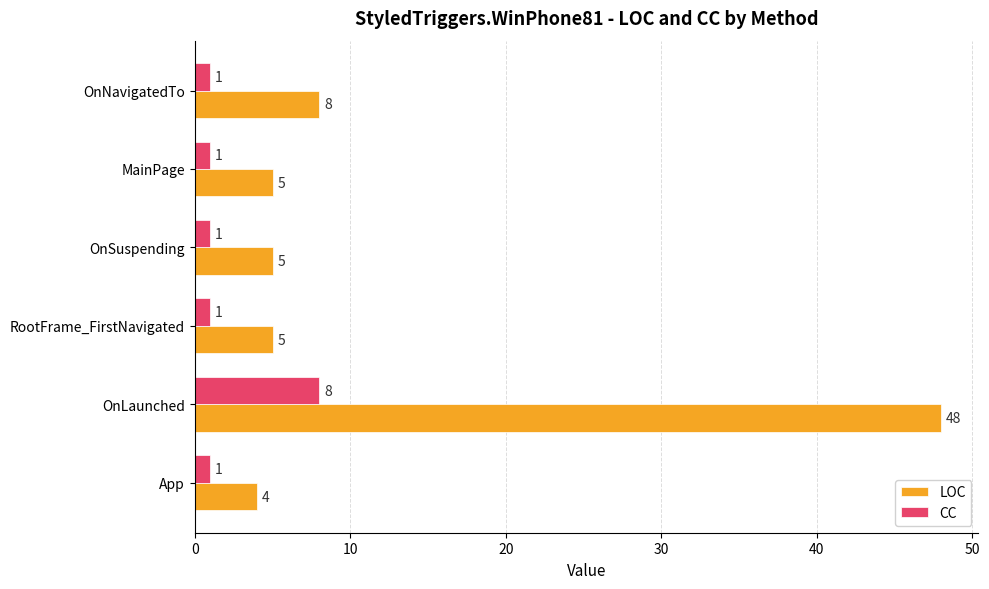

Is it true that LOC equals 7 at RootFrame_FirstNavigated?

False